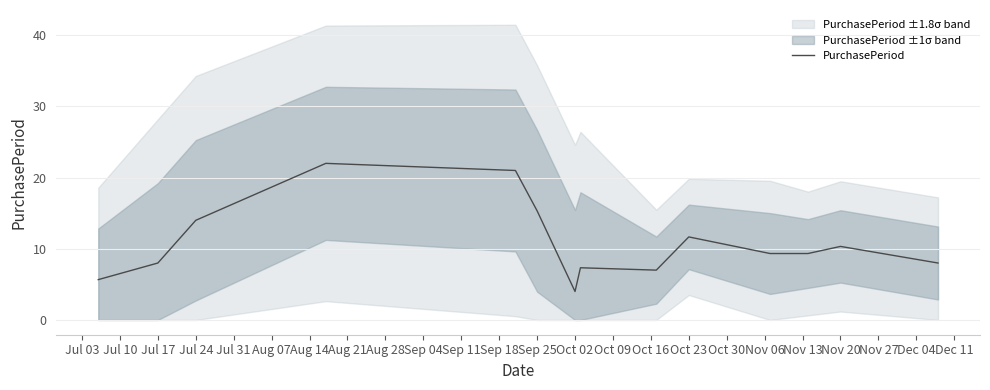

True or false: the data has more than 2 interior local peaks.

True